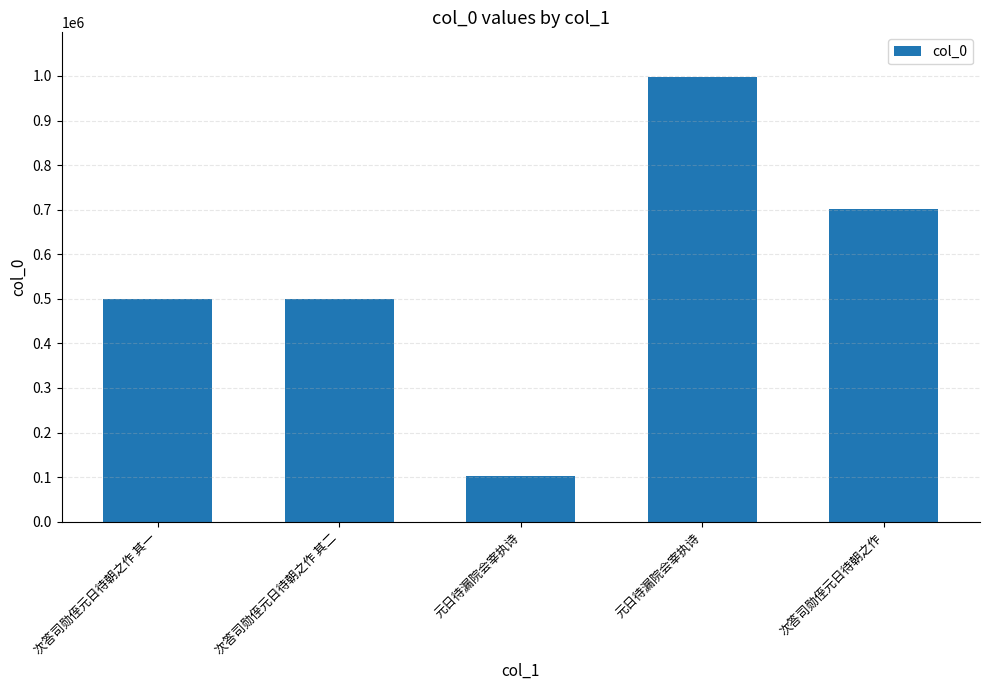

Count the number of categories in the chart.

5